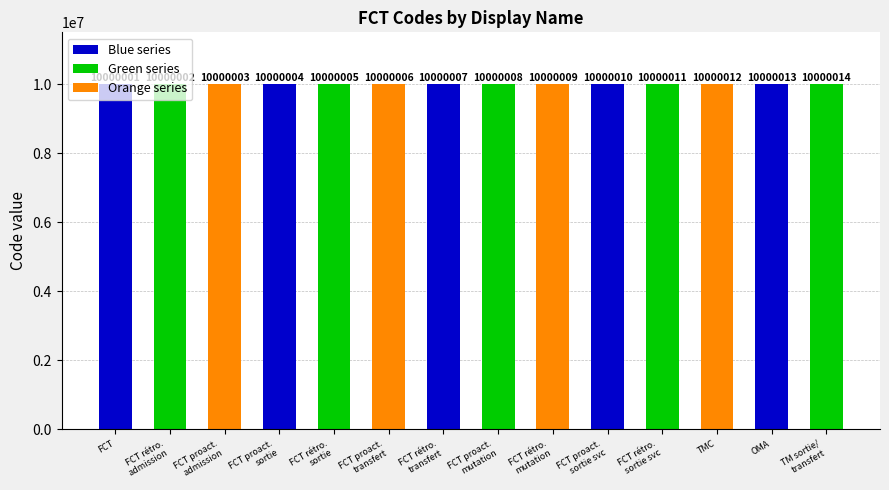

What is the change in value from FCT rétroactive de mutation to FCT rétroactive de sortie du service?

+2